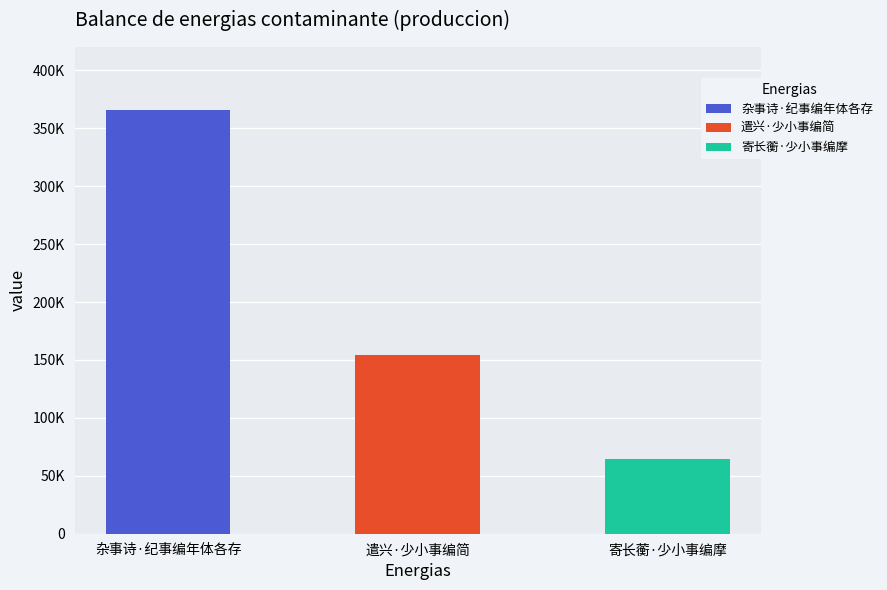

What is the difference between the values at 杂事诗·纪事编年体各存 and 寄长蘅·少小事编摩?

300843